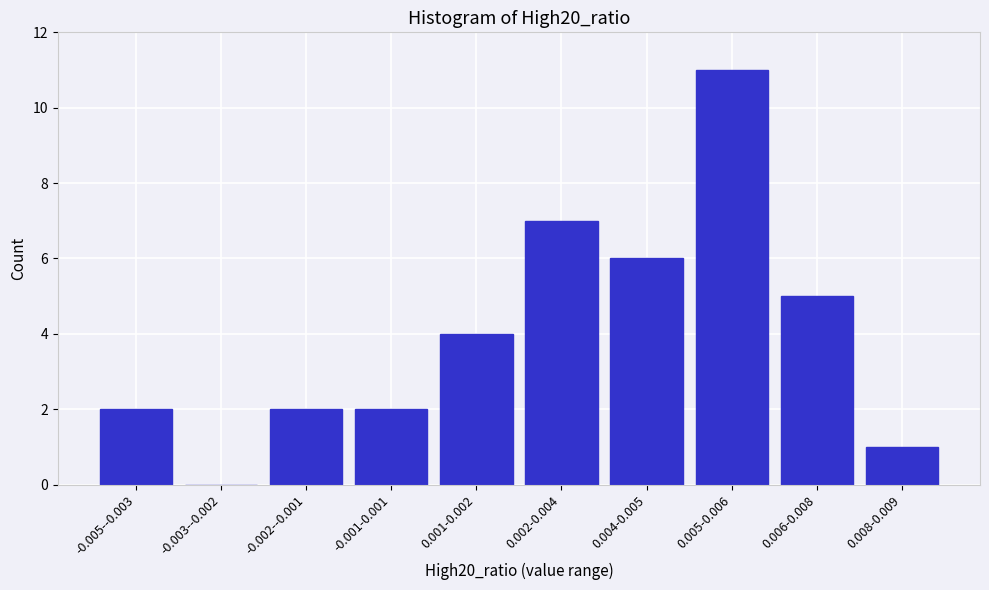

Reading left to right, extract all data points from this chart.

-0.005--0.003=2	-0.003--0.002=0	-0.002--0.001=2	-0.001-0.001=2	0.001-0.002=4	0.002-0.004=7	0.004-0.005=6	0.005-0.006=11	0.006-0.008=5	0.008-0.009=1